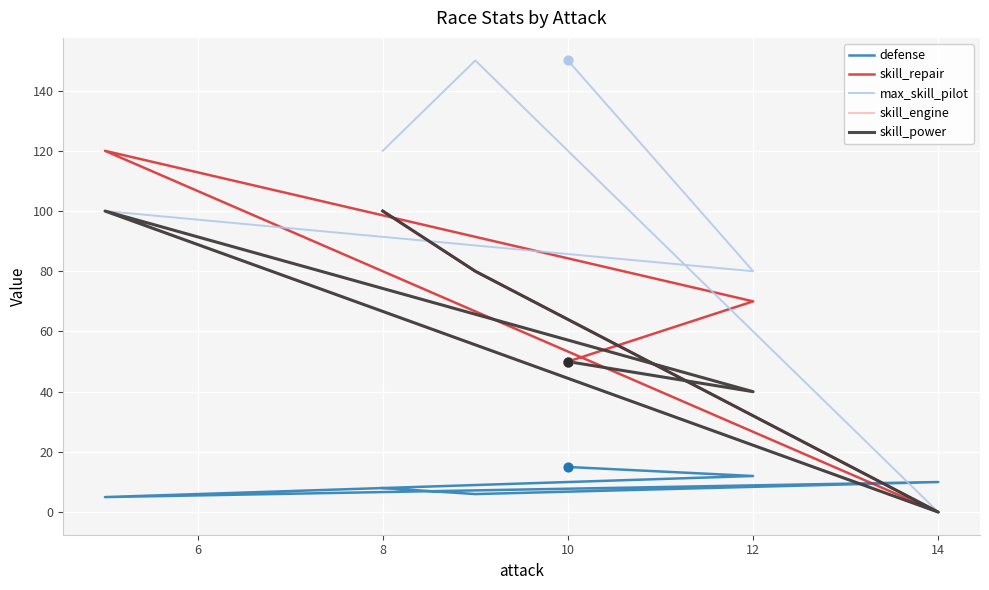

At how many categories does at least one series exceed 119?

4